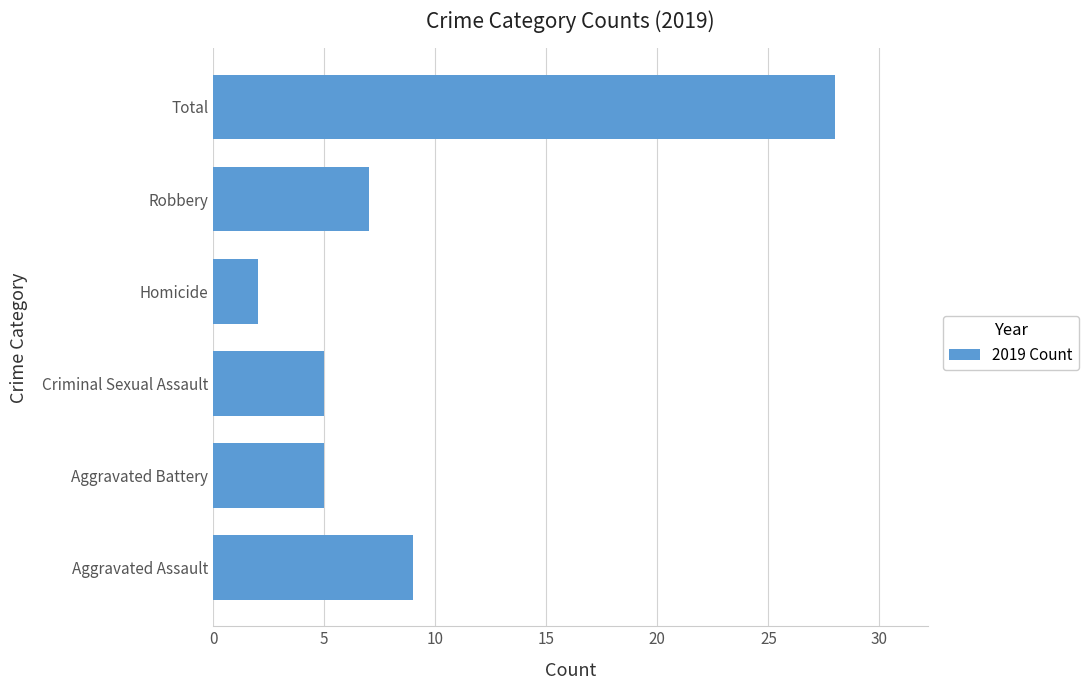

What is the change in value from Criminal Sexual Assault to Homicide?

-3